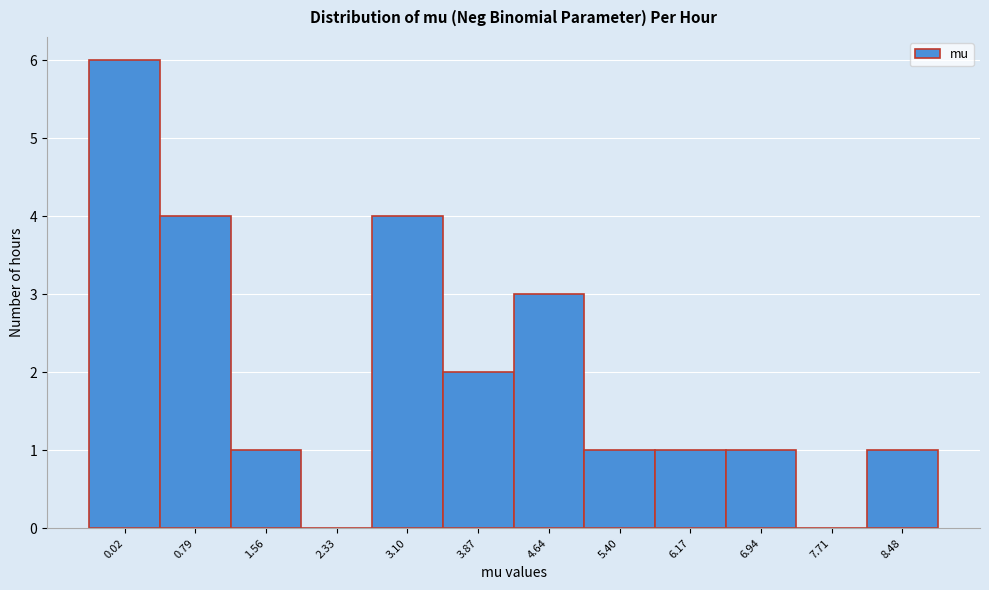

Reading left to right, list all the values displayed in this chart.

0.02=6	0.79=4	1.56=1	2.33=0	3.10=4	3.87=2	4.64=3	5.40=1	6.17=1	6.94=1	7.71=0	8.48=1